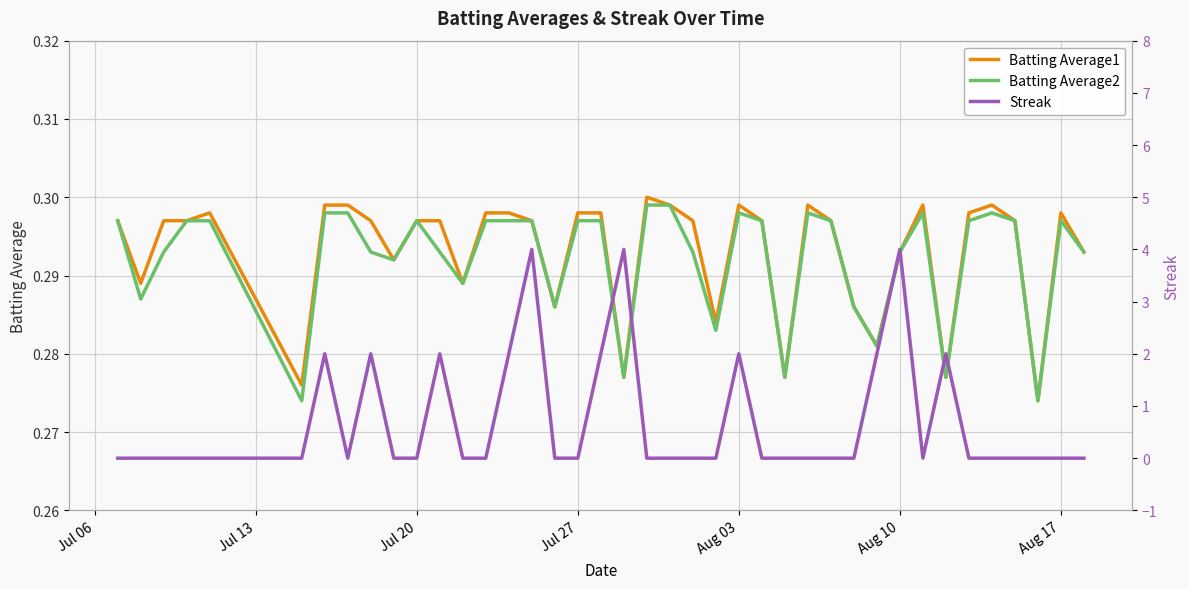

What is the difference between the second highest and second lowest values in the Streak series?

4.0